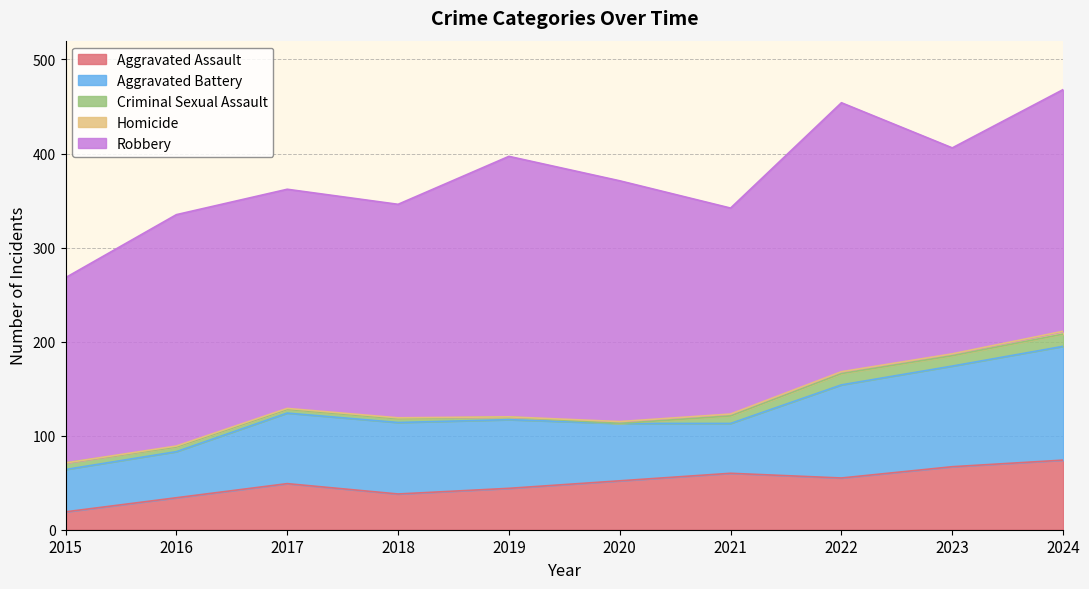

What are all the series names shown in the legend?

Aggravated Assault, Aggravated Battery, Criminal Sexual Assault, Homicide, Robbery